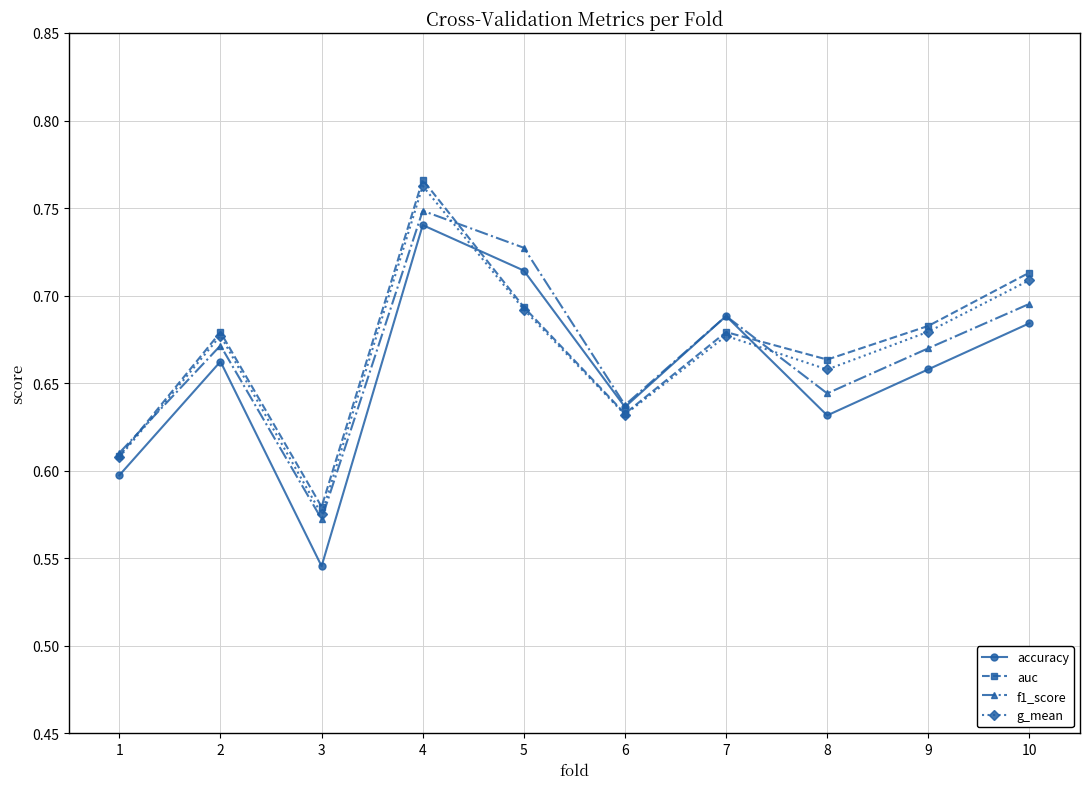

At which category does g_mean reach its first local peak?

2